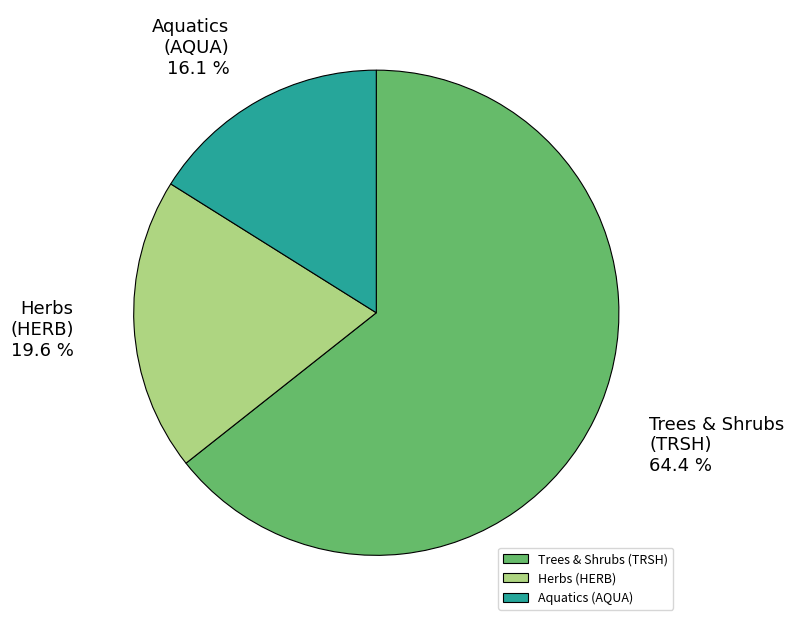

How many slices are in this pie chart?

3